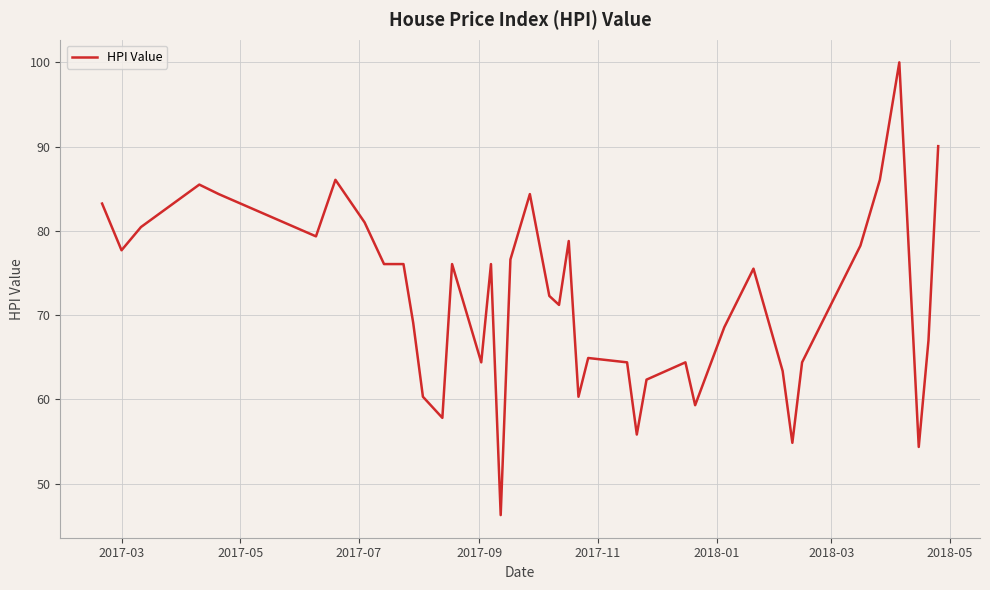

What is the maximum value shown in the chart?

100.0